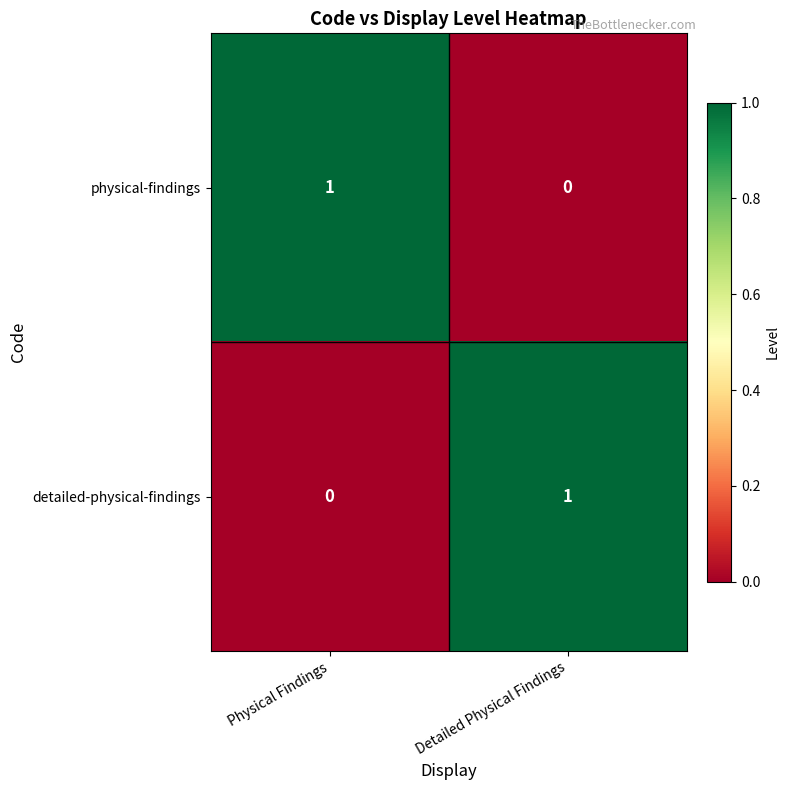

Reading right to left, list all the values displayed in this chart.

physical-findings: Detailed Physical Findings=0	Physical Findings=1
detailed-physical-findings: Detailed Physical Findings=1	Physical Findings=0